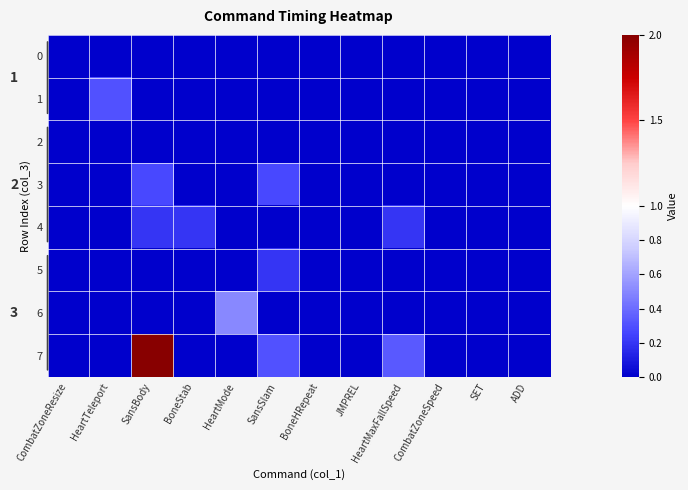

The value of 1 at SansSlam is 0.0. True or false?

True